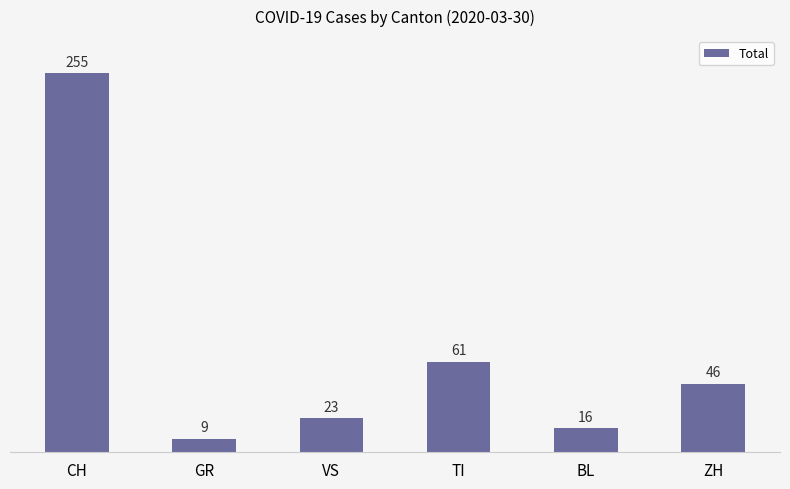

What is the label of the 2nd bar from the right?

BL